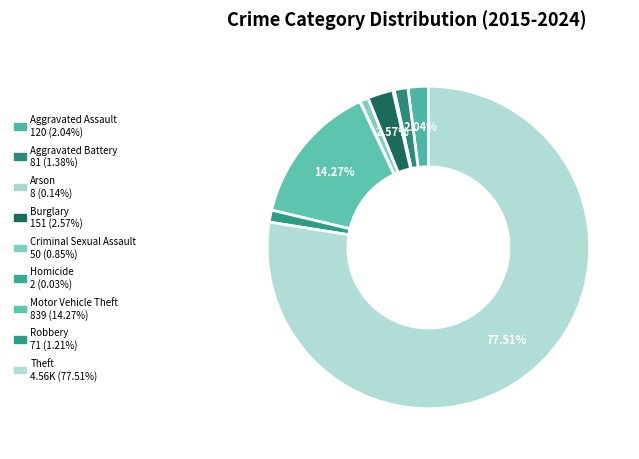

Is Arson the majority of the pie?

No